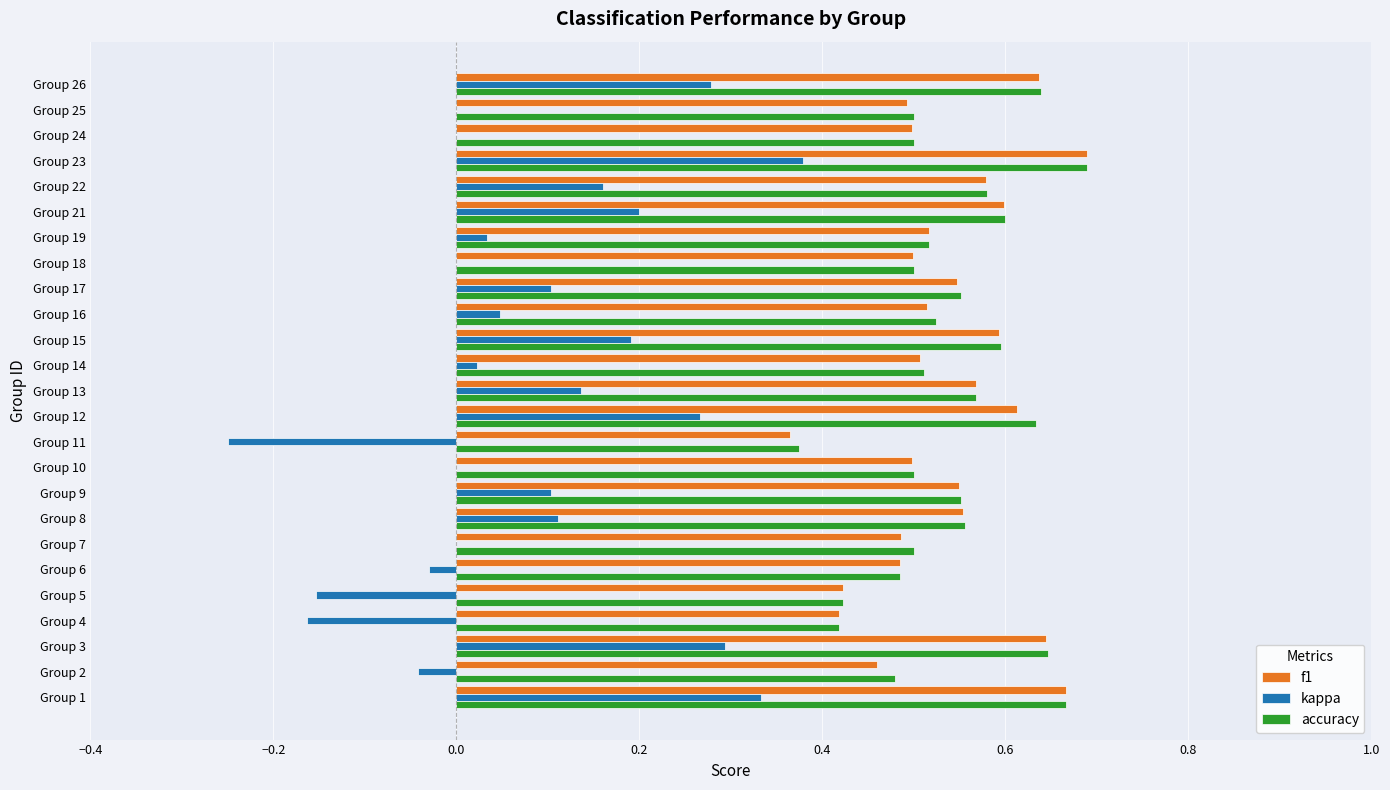

Count the accuracy values in the range 0 to 1.

25